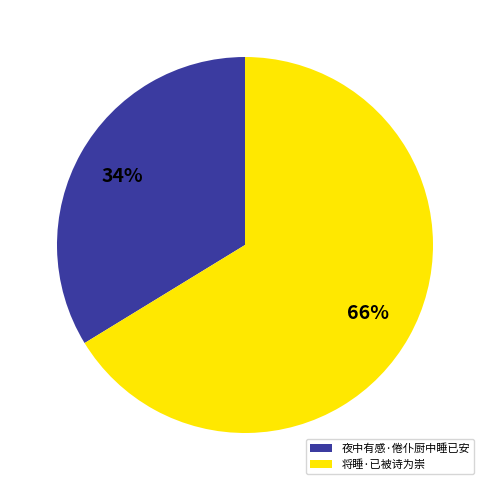

To the nearest percent, what is the average slice percentage?

50%